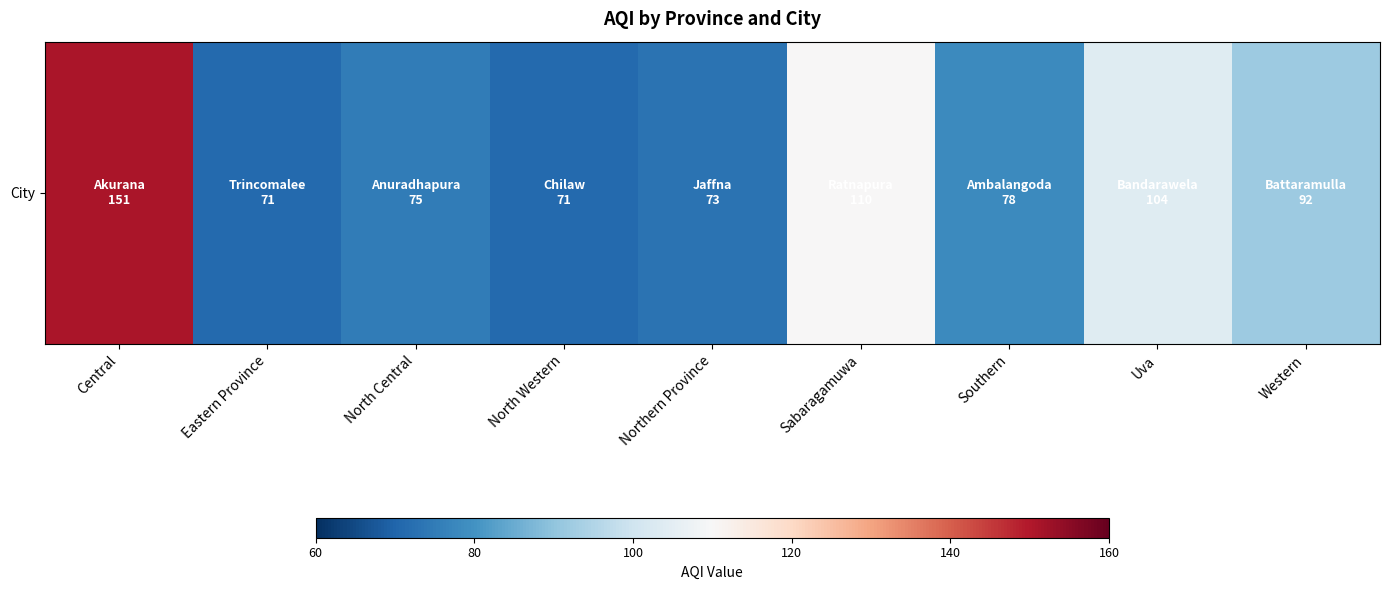

Which category has the lowest value across all series?

Eastern Province